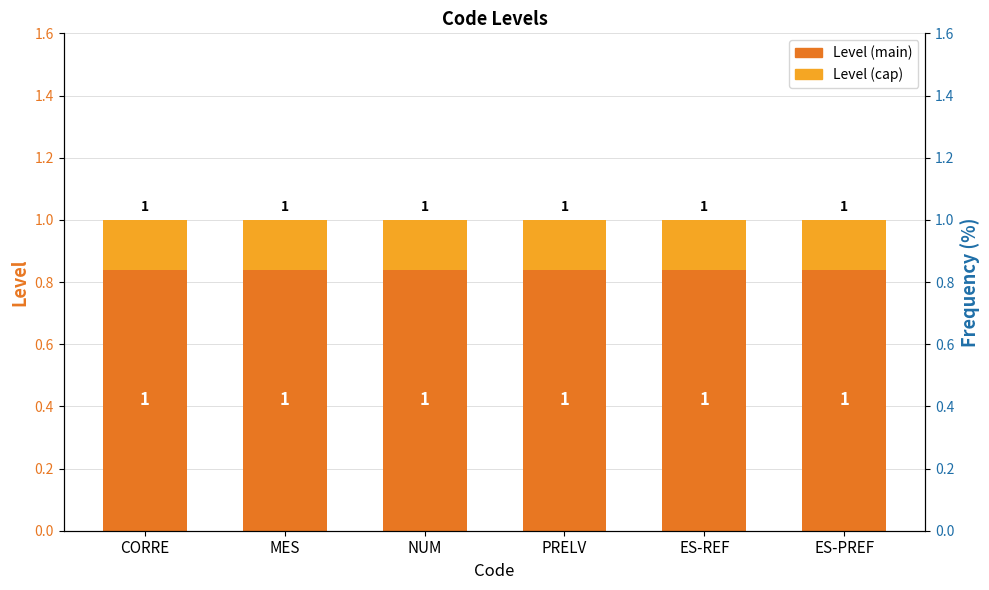

Reading left to right, what are all the values shown in this chart?

Level (main): 0.8	0.8	0.8	0.8	0.8	0.8
Level (cap): 0.2	0.2	0.2	0.2	0.2	0.2